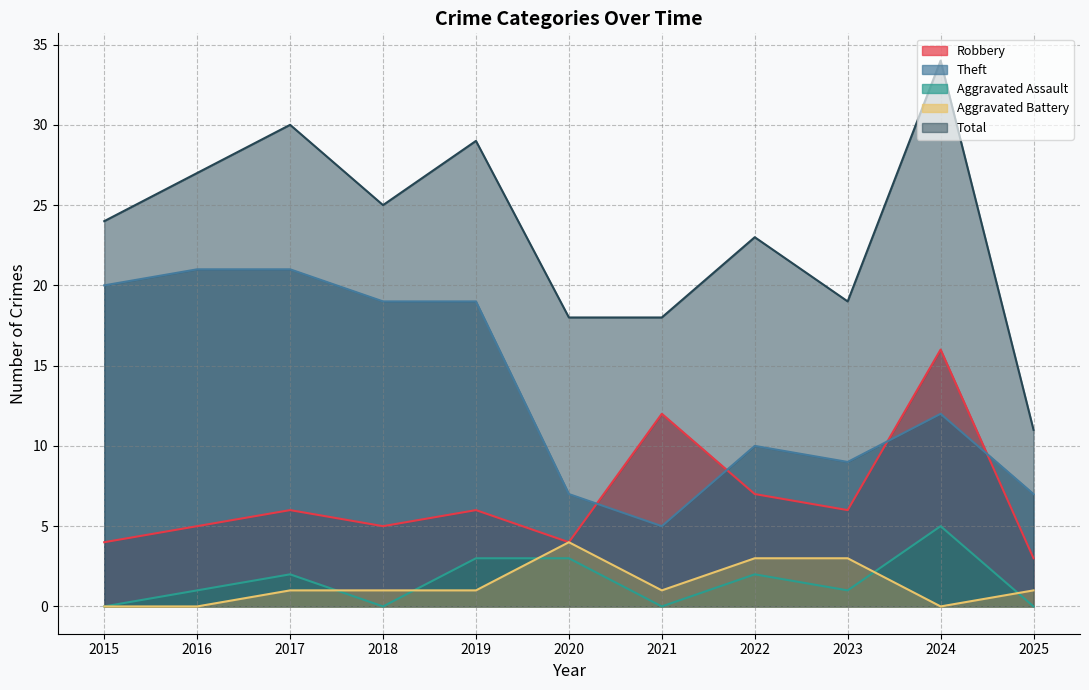

Between 2017 and 2025, which is larger?

2017